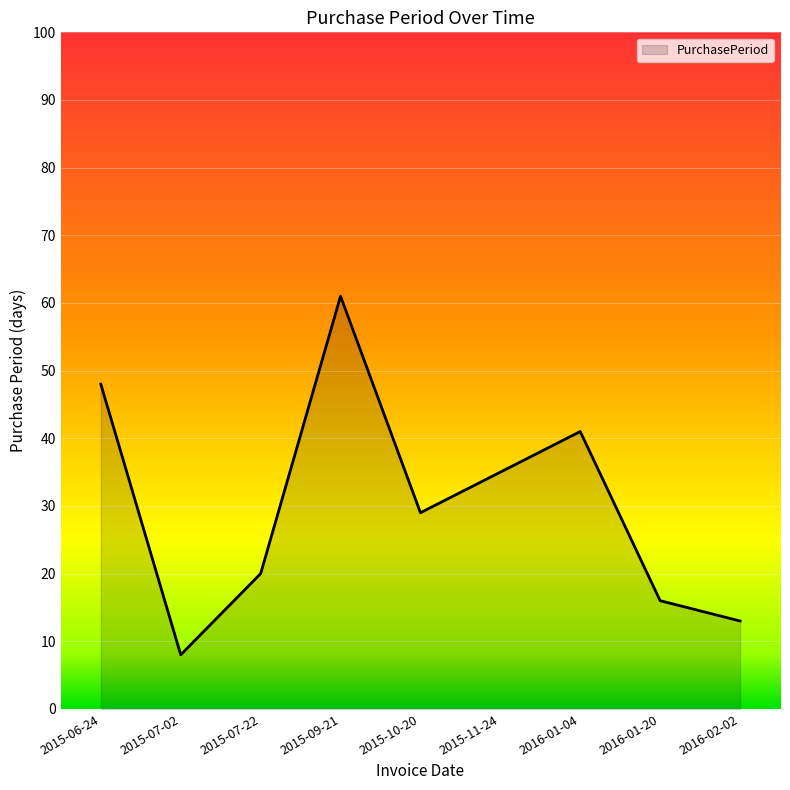

Is it true that the value at 2016-01-20 is 16?

True